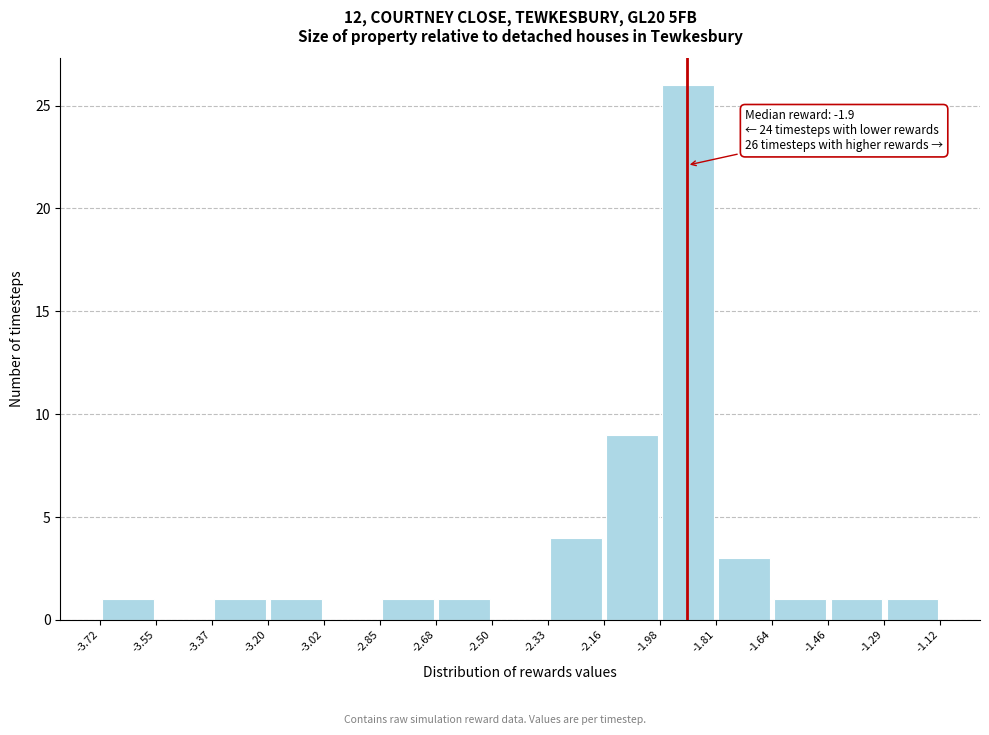

Which range on the x-axis has the tallest bar?

-1.98 to -1.81